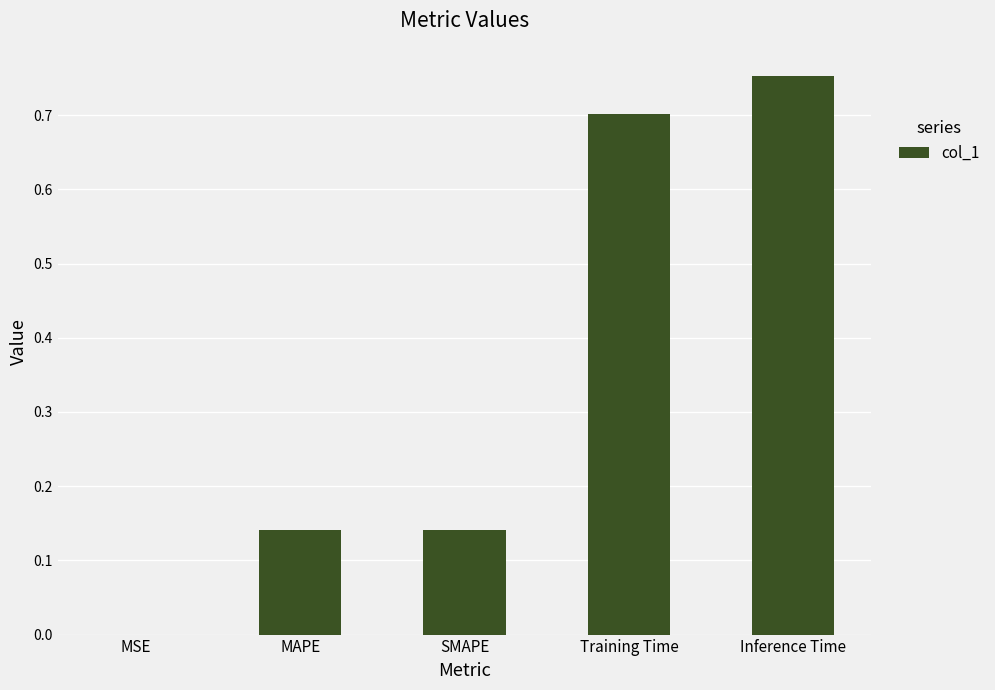

Between Inference Time and Training Time, which is larger?

Inference Time